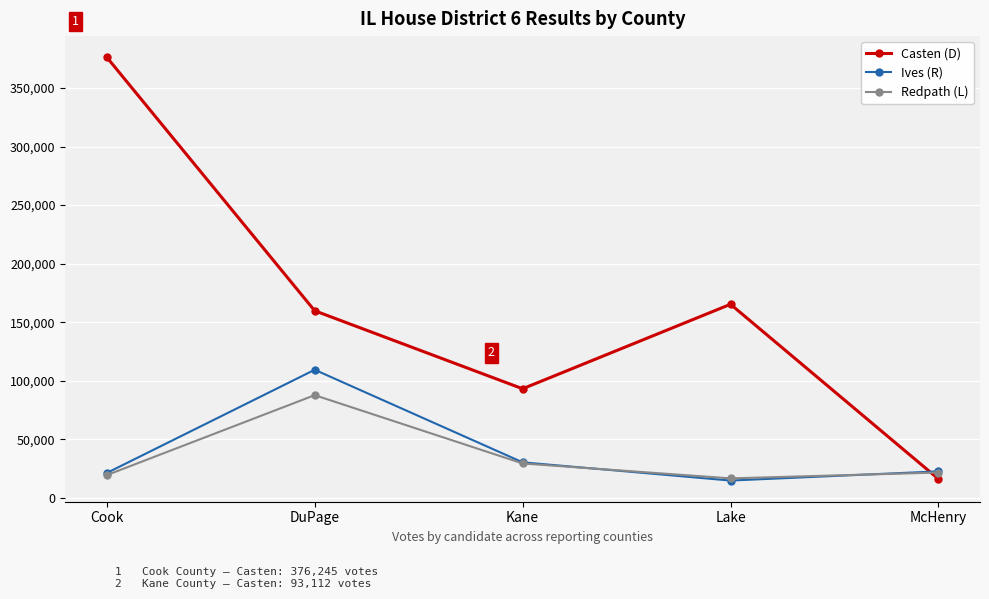

What is the minimum value for Casten (D)?

16104